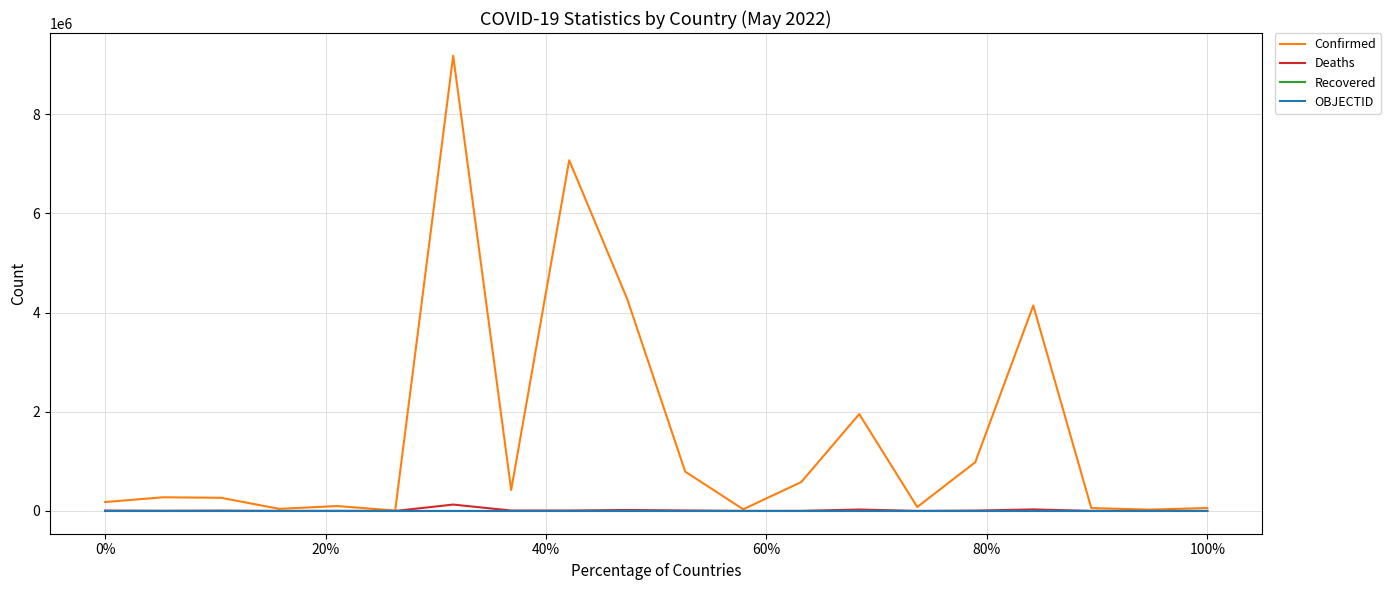

What is the maximum value shown in the chart?

9178795